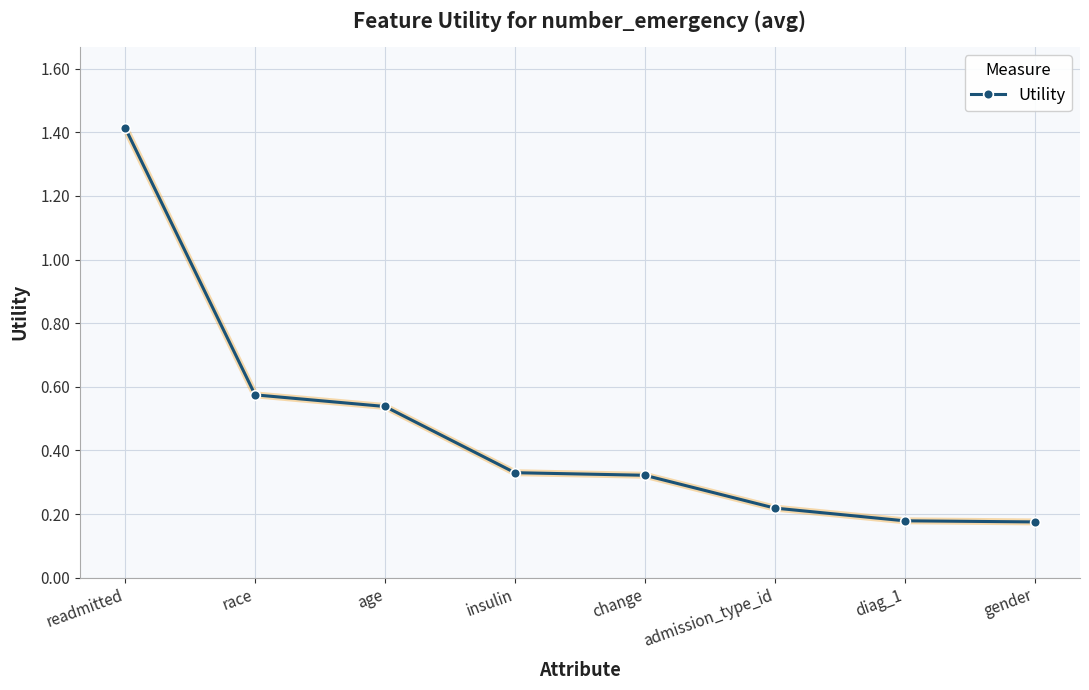

What position from the right is gender?

1